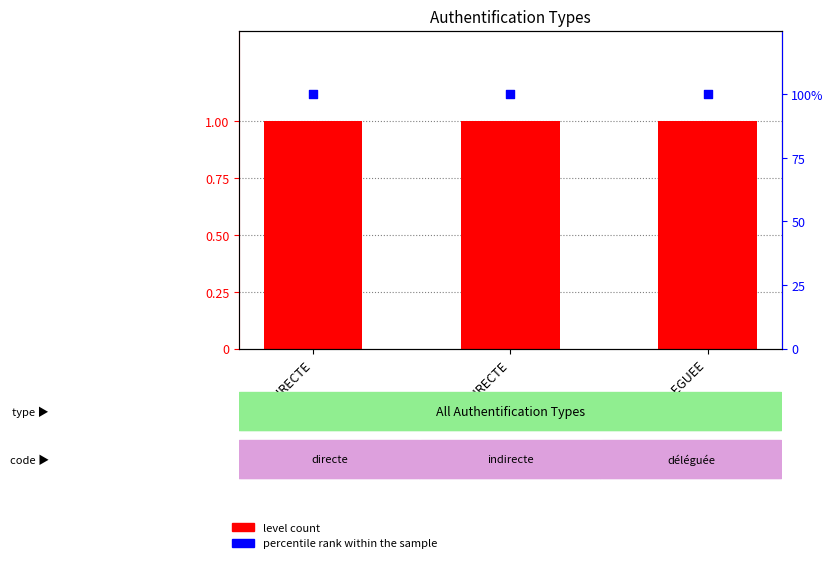

Which series has the largest Y range (max minus min)?

level count